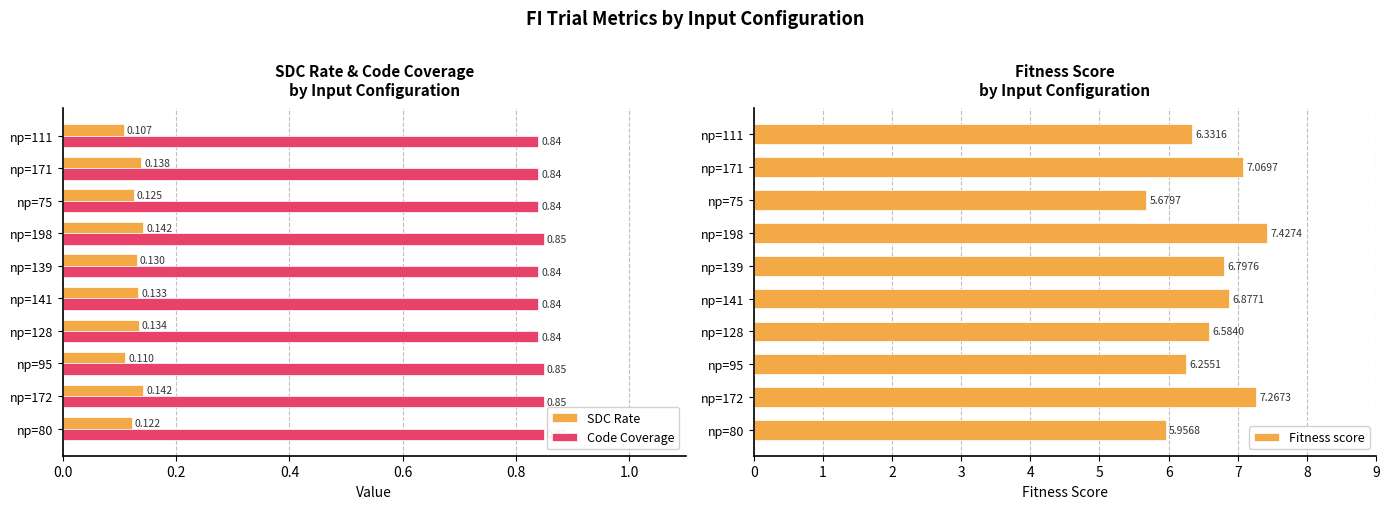

Is the value of Code Coverage at np=139 greater than the value of SDC Rate at np=198?

Yes